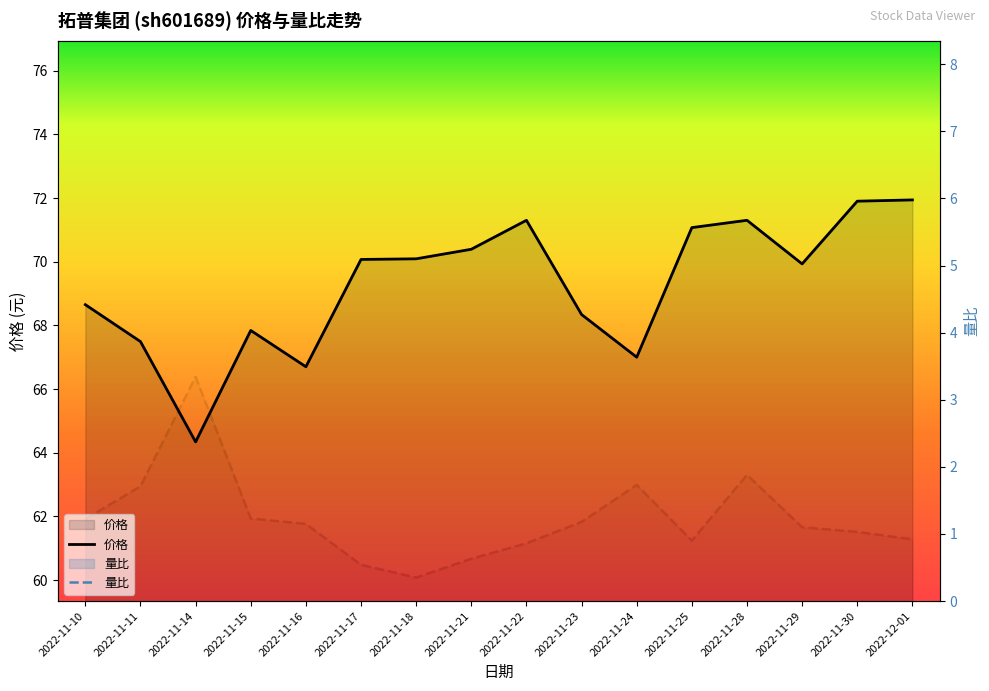

The 量比 series shows 1.9 at 2022-11-28. True or false?

True